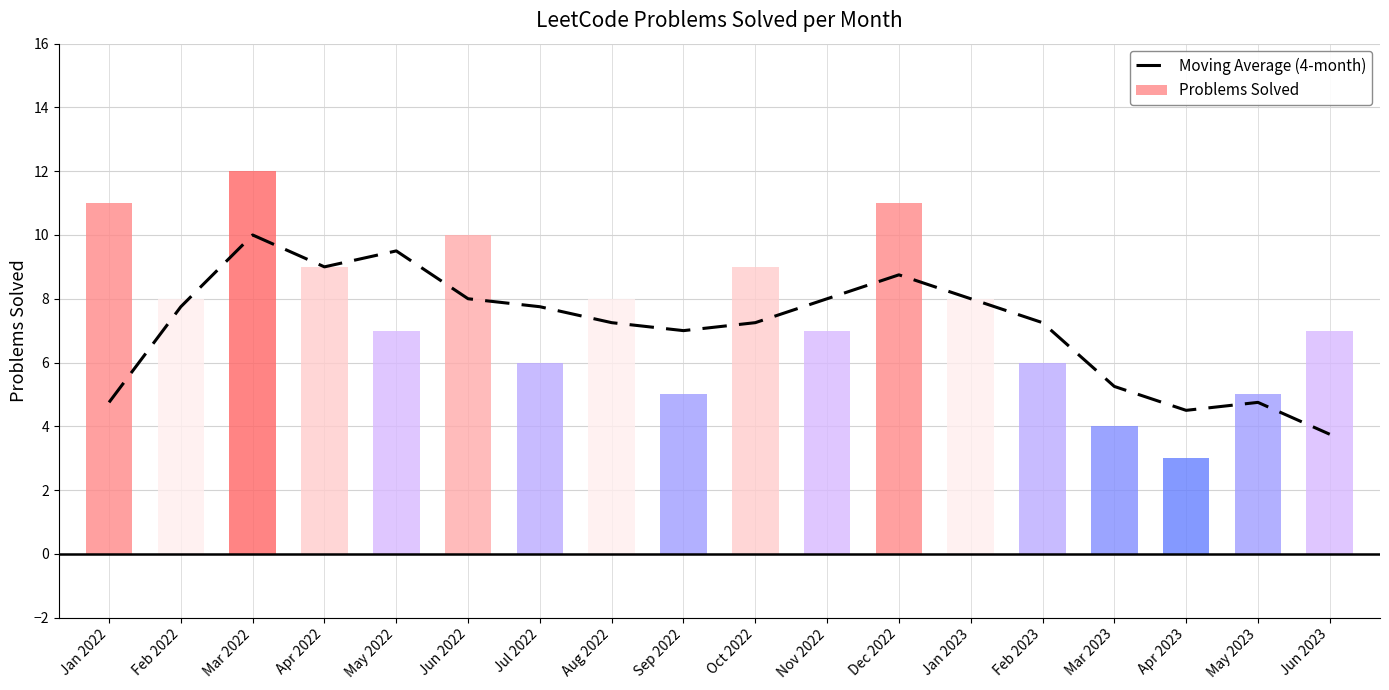

Reading left to right, what are all the values shown in this chart?

4.8	7.8	10.0	9.0	9.5	8.0	7.8	7.2	7.0	7.2	8.0	8.8	8.0	7.2	5.2	4.5	4.8	3.8